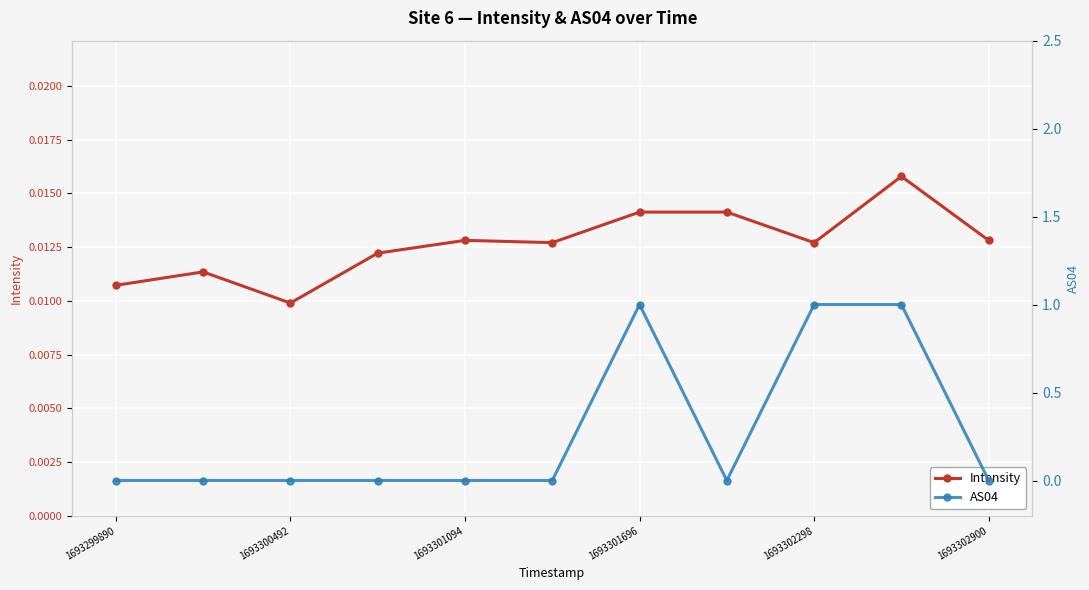

True or false: Intensity has more than 1 interior local peaks.

True